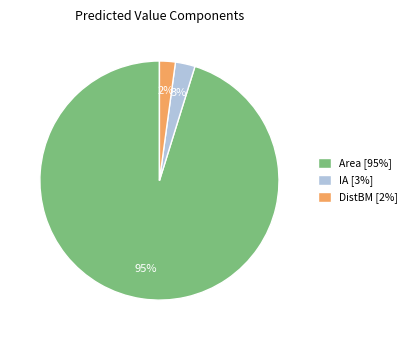

What is the smallest slice in the pie chart?

DistBM [2%]